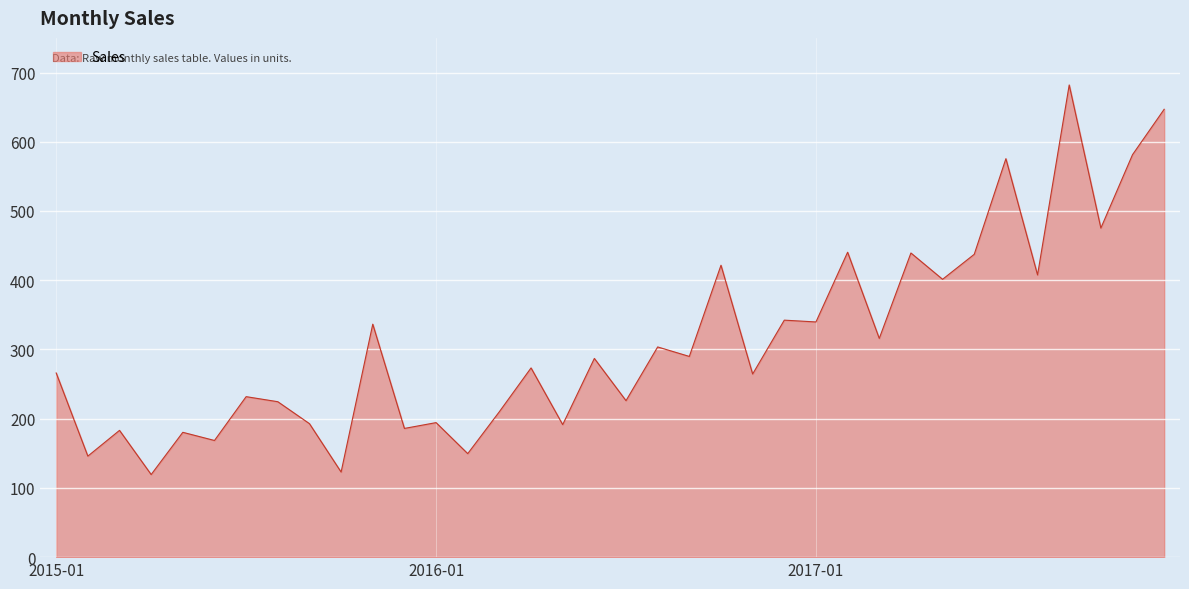

What is the difference between the maximum and minimum values?

562.7